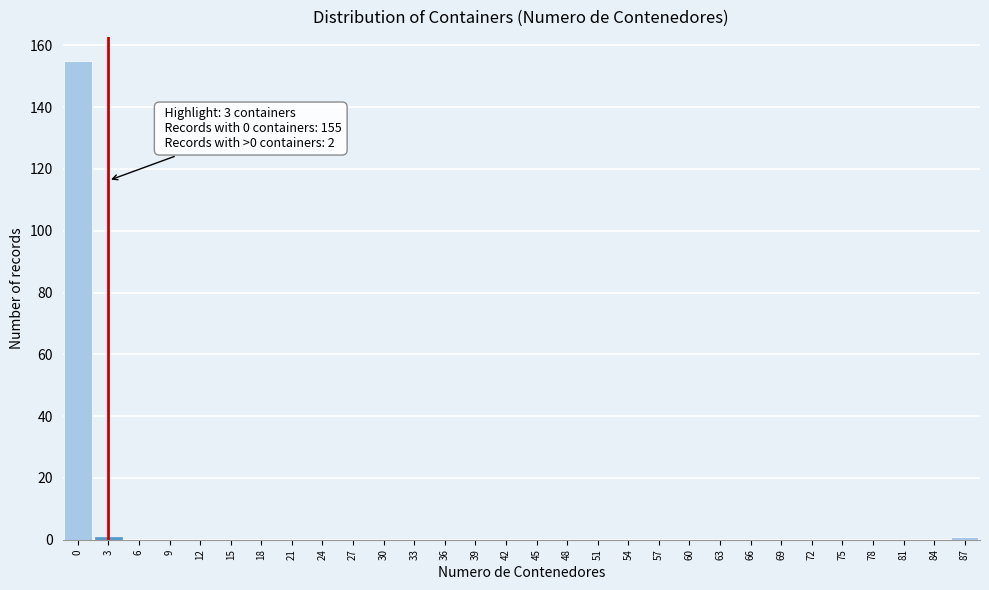

Over which range of the x-axis is the bar tallest?

-1.5 to 1.5